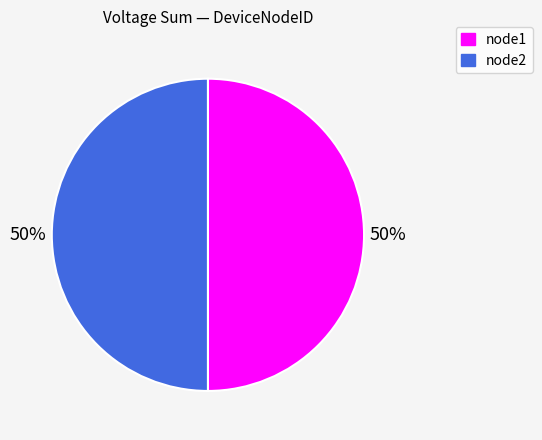

True or false: node2 accounts for 50% of the total.

True